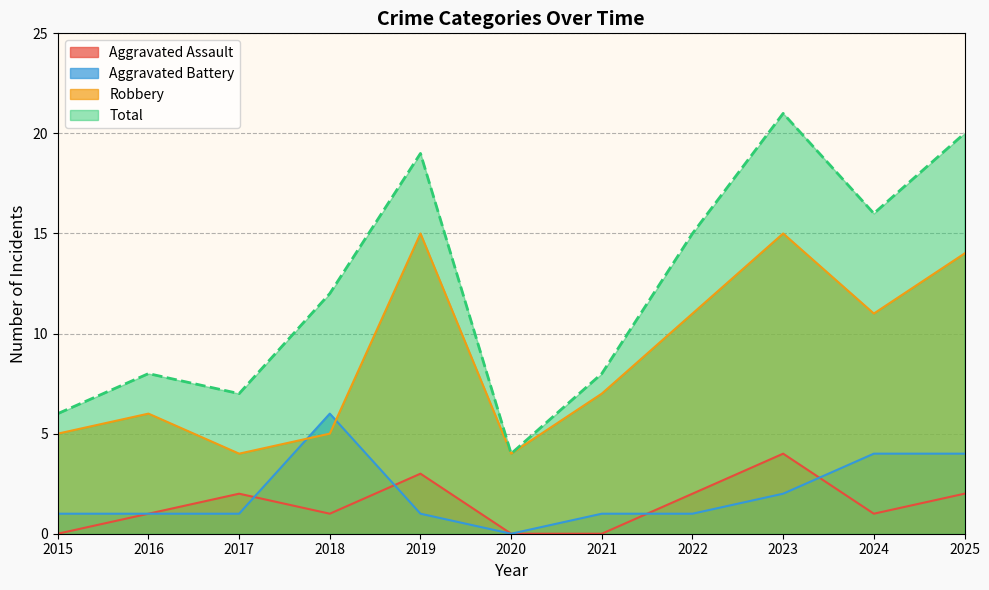

At which label does Total reach its minimum?

2020